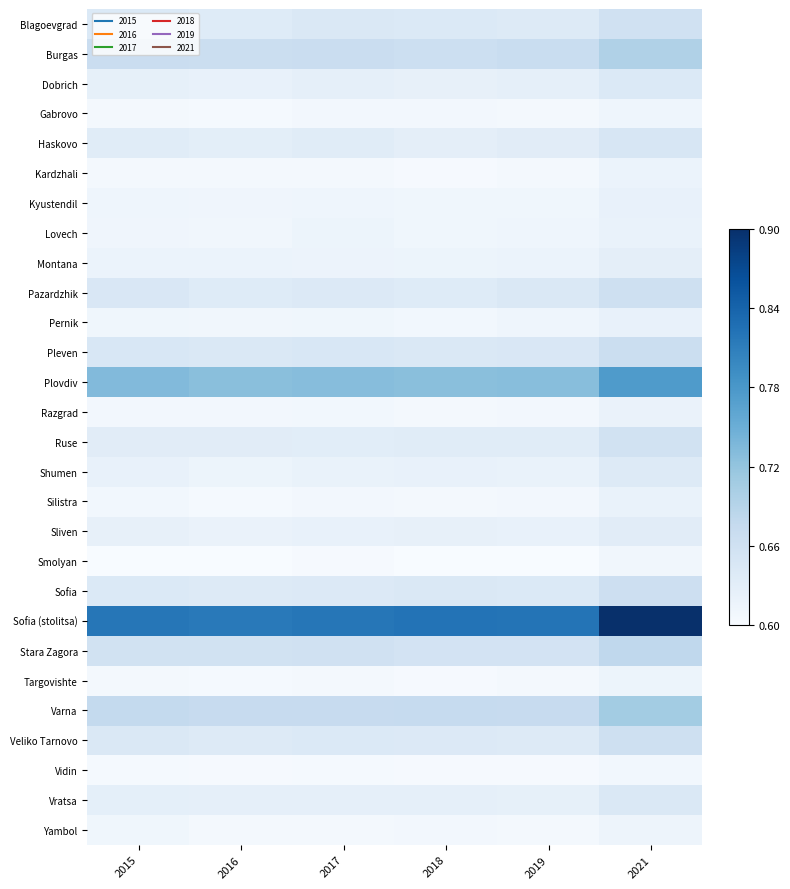

Reading left to right, list all the values displayed in this chart.

Blagoevgrad: 2015=0.6	2016=0.6	2017=0.6	2018=0.6	2019=0.6	2021=0.7
Burgas: 2015=0.7	2016=0.7	2017=0.7	2018=0.7	2019=0.7	2021=0.7
Dobrich: 2015=0.6	2016=0.6	2017=0.6	2018=0.6	2019=0.6	2021=0.6
Gabrovo: 2015=0.6	2016=0.6	2017=0.6	2018=0.6	2019=0.6	2021=0.6
Haskovo: 2015=0.6	2016=0.6	2017=0.6	2018=0.6	2019=0.6	2021=0.6
Kardzhali: 2015=0.6	2016=0.6	2017=0.6	2018=0.6	2019=0.6	2021=0.6
Kyustendil: 2015=0.6	2016=0.6	2017=0.6	2018=0.6	2019=0.6	2021=0.6
Lovech: 2015=0.6	2016=0.6	2017=0.6	2018=0.6	2019=0.6	2021=0.6
Montana: 2015=0.6	2016=0.6	2017=0.6	2018=0.6	2019=0.6	2021=0.6
Pazardzhik: 2015=0.6	2016=0.6	2017=0.6	2018=0.6	2019=0.6	2021=0.7
Pernik: 2015=0.6	2016=0.6	2017=0.6	2018=0.6	2019=0.6	2021=0.6
Pleven: 2015=0.6	2016=0.6	2017=0.6	2018=0.6	2019=0.6	2021=0.7
Plovdiv: 2015=0.7	2016=0.7	2017=0.7	2018=0.7	2019=0.7	2021=0.8
Razgrad: 2015=0.6	2016=0.6	2017=0.6	2018=0.6	2019=0.6	2021=0.6
Ruse: 2015=0.6	2016=0.6	2017=0.6	2018=0.6	2019=0.6	2021=0.7
Shumen: 2015=0.6	2016=0.6	2017=0.6	2018=0.6	2019=0.6	2021=0.6
Silistra: 2015=0.6	2016=0.6	2017=0.6	2018=0.6	2019=0.6	2021=0.6
Sliven: 2015=0.6	2016=0.6	2017=0.6	2018=0.6	2019=0.6	2021=0.6
Smolyan: 2015=0.6	2016=0.6	2017=0.6	2018=0.6	2019=0.6	2021=0.6
Sofia: 2015=0.6	2016=0.6	2017=0.6	2018=0.6	2019=0.6	2021=0.7
Sofia (stolitsa): 2015=0.8	2016=0.8	2017=0.8	2018=0.8	2019=0.8	2021=0.9
Stara Zagora: 2015=0.7	2016=0.7	2017=0.7	2018=0.7	2019=0.7	2021=0.7
Targovishte: 2015=0.6	2016=0.6	2017=0.6	2018=0.6	2019=0.6	2021=0.6
Varna: 2015=0.7	2016=0.7	2017=0.7	2018=0.7	2019=0.7	2021=0.7
Veliko Tarnovo: 2015=0.6	2016=0.6	2017=0.6	2018=0.6	2019=0.6	2021=0.7
Vidin: 2015=0.6	2016=0.6	2017=0.6	2018=0.6	2019=0.6	2021=0.6
Vratsa: 2015=0.6	2016=0.6	2017=0.6	2018=0.6	2019=0.6	2021=0.6
Yambol: 2015=0.6	2016=0.6	2017=0.6	2018=0.6	2019=0.6	2021=0.6